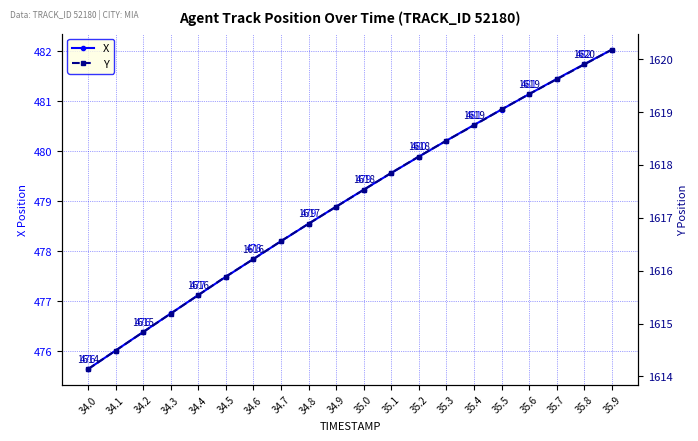

True or false: Y and X cross at least once.

False